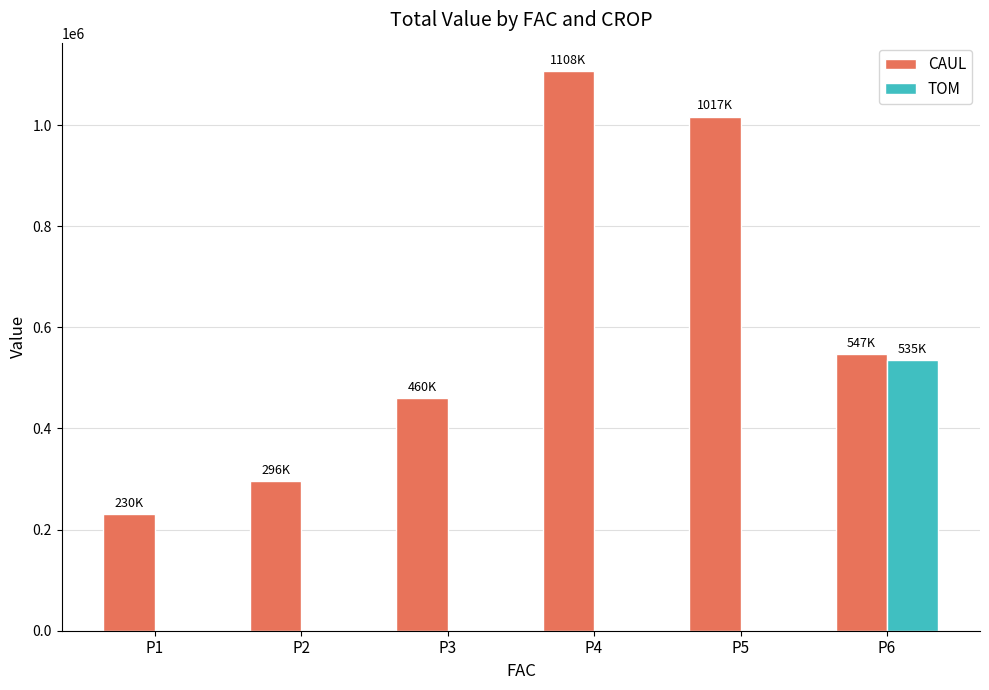

What is the total value across all series at P2?

296000.0